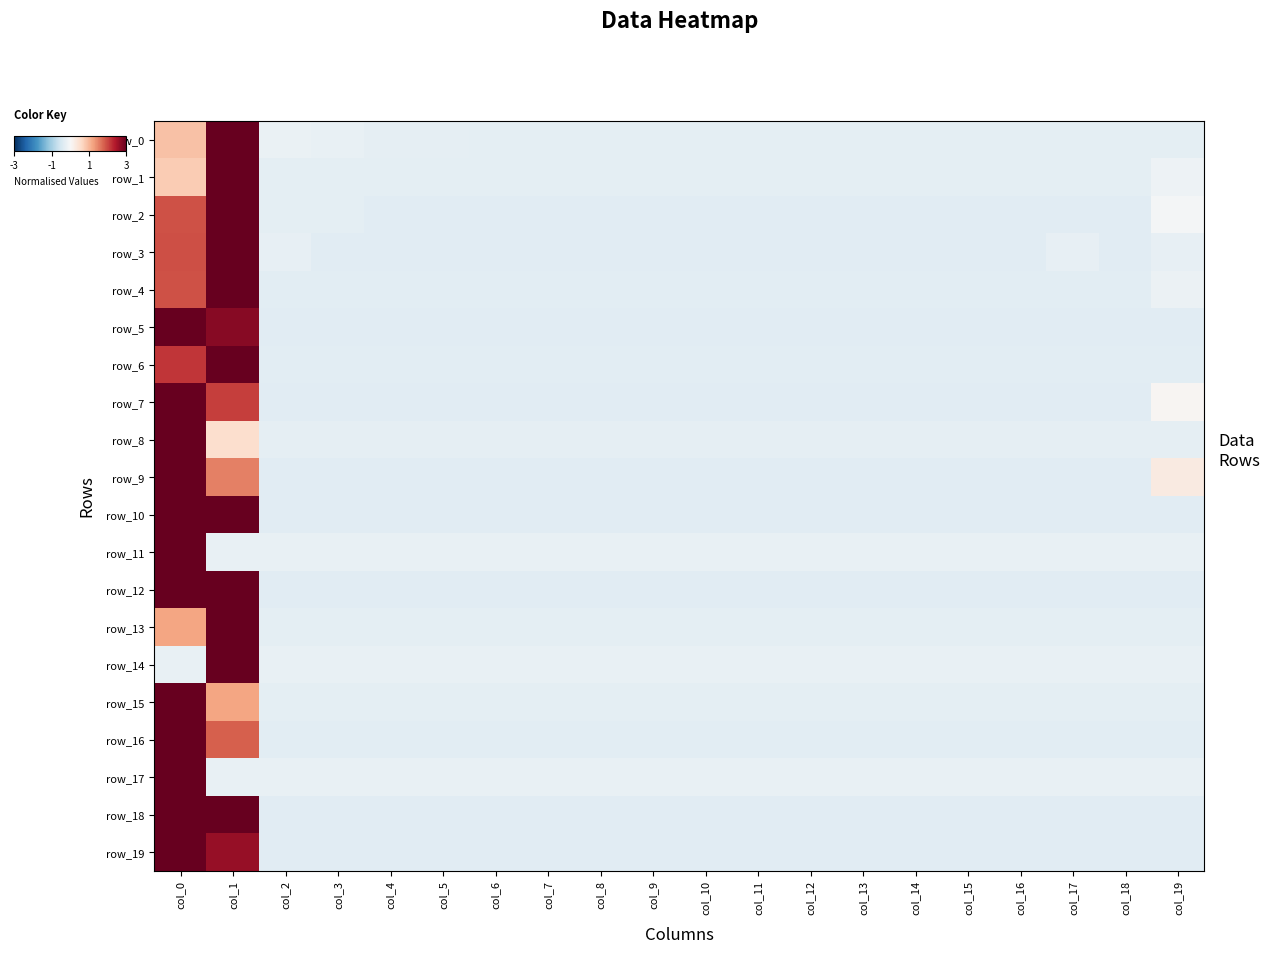

Between col_2 and col_17, which is larger?

col_2